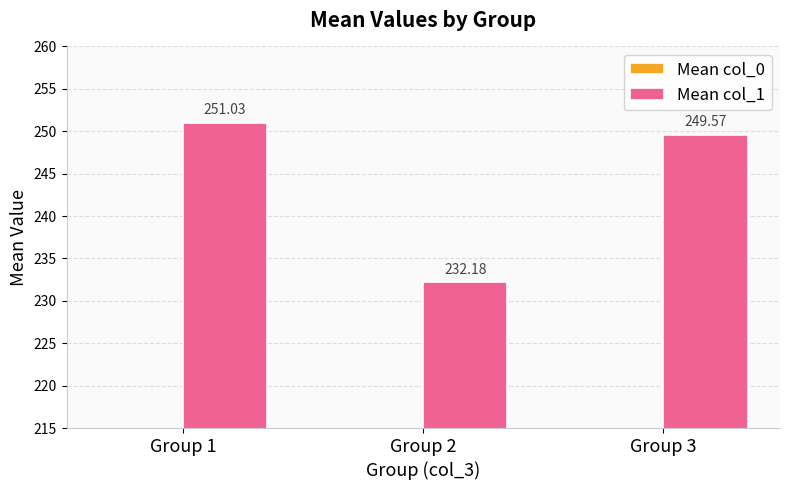

The Mean col_0 series shows 199.8 at Group 2. True or false?

True